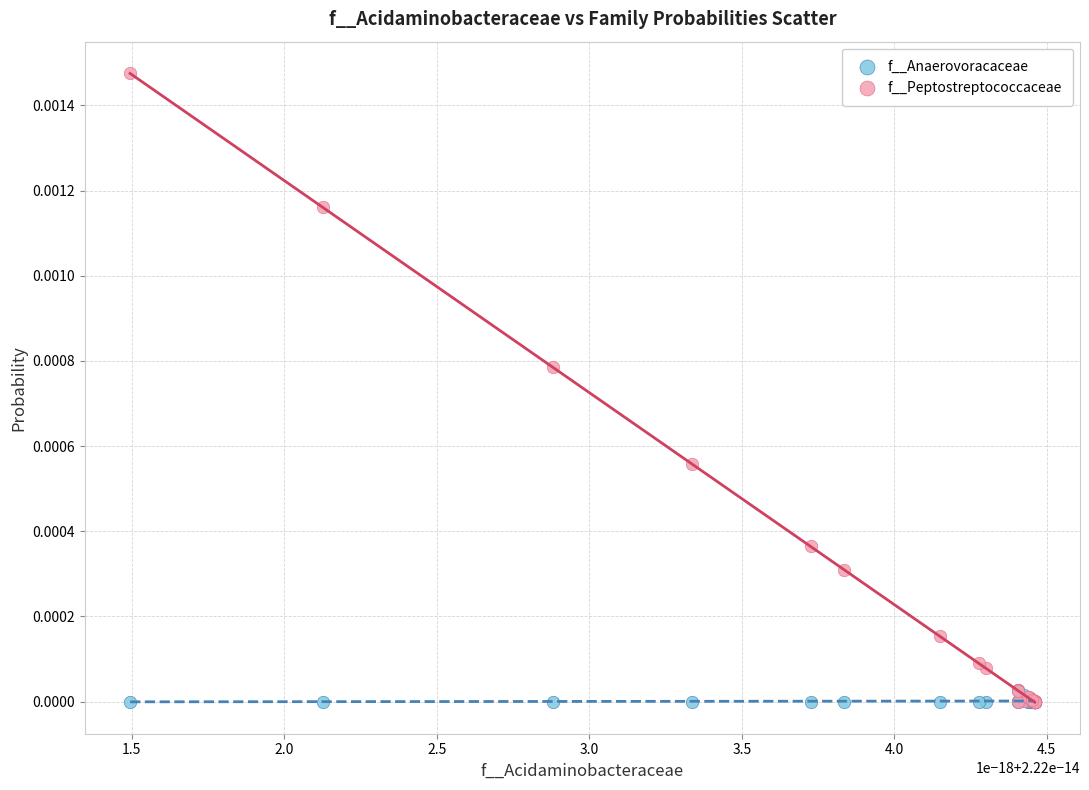

What are all the series names shown in the legend?

f__Anaerovoracaceae, f__Peptostreptococcaceae